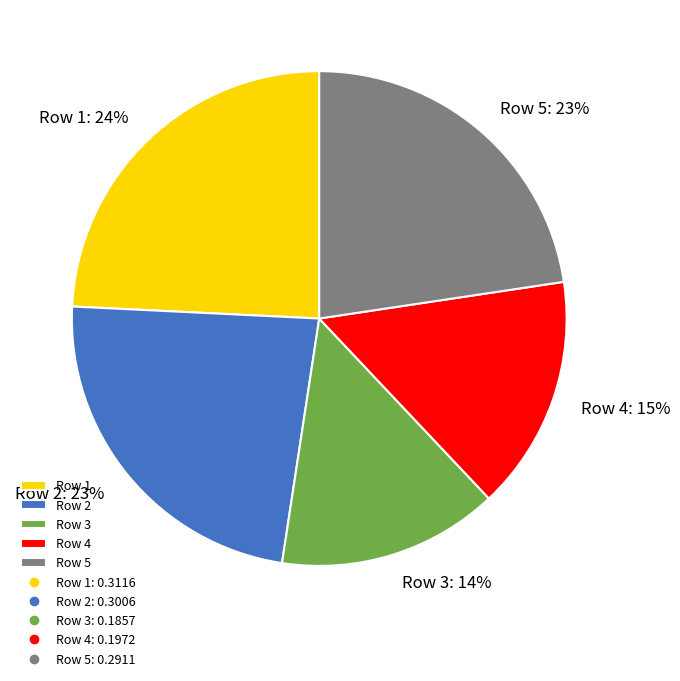

Do Row 2 and Row 4 together represent more than half of the pie?

No